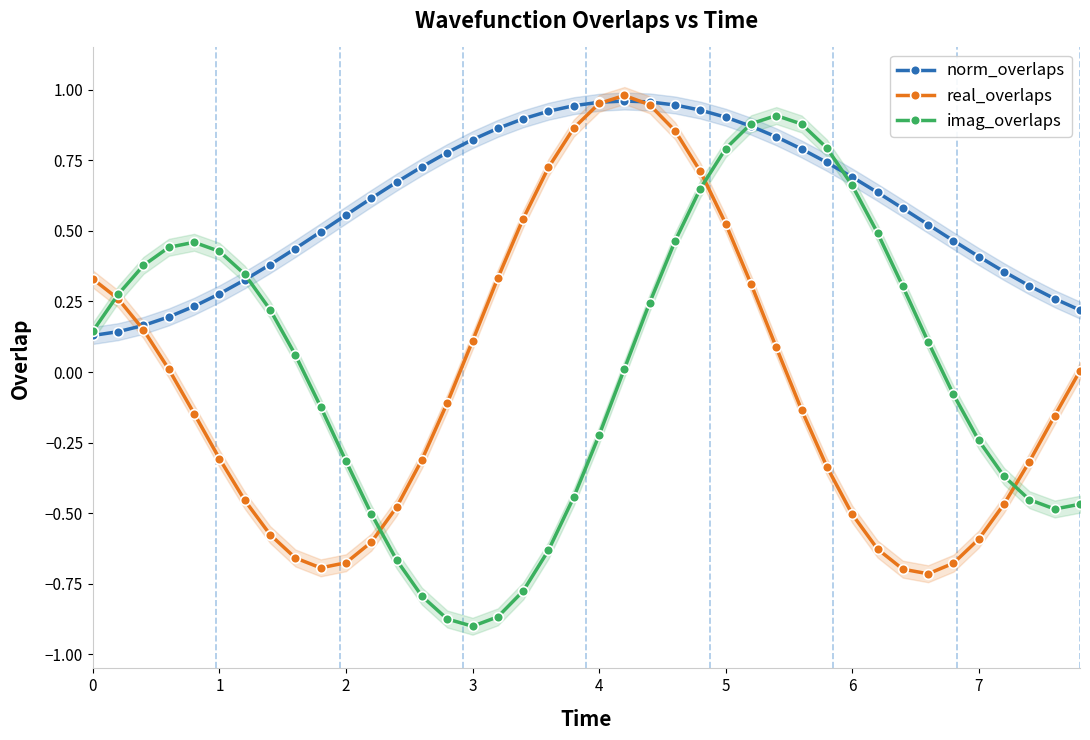

Reading left to right, list all the values displayed in this chart.

norm_overlaps: 0.1	0.1	0.2	0.2	0.2	0.3	0.3	0.4	0.4	0.5	0.6	0.6	0.7	0.7	0.8	0.8	0.9	0.9	0.9	0.9	1.0	1.0	1.0	0.9	0.9	0.9	0.9	0.8	0.8	0.7	0.7	0.6	0.6	0.5	0.5	0.4	0.4	0.3	0.3	0.2
real_overlaps: 0.3	0.3	0.1	0.0	-0.1	-0.3	-0.5	-0.6	-0.7	-0.7	-0.7	-0.6	-0.5	-0.3	-0.1	0.1	0.3	0.5	0.7	0.9	1.0	1.0	0.9	0.9	0.7	0.5	0.3	0.1	-0.1	-0.3	-0.5	-0.6	-0.7	-0.7	-0.7	-0.6	-0.5	-0.3	-0.2	0.0
imag_overlaps: 0.1	0.3	0.4	0.4	0.5	0.4	0.3	0.2	0.1	-0.1	-0.3	-0.5	-0.7	-0.8	-0.9	-0.9	-0.9	-0.8	-0.6	-0.4	-0.2	0.0	0.2	0.5	0.6	0.8	0.9	0.9	0.9	0.8	0.7	0.5	0.3	0.1	-0.1	-0.2	-0.4	-0.5	-0.5	-0.5